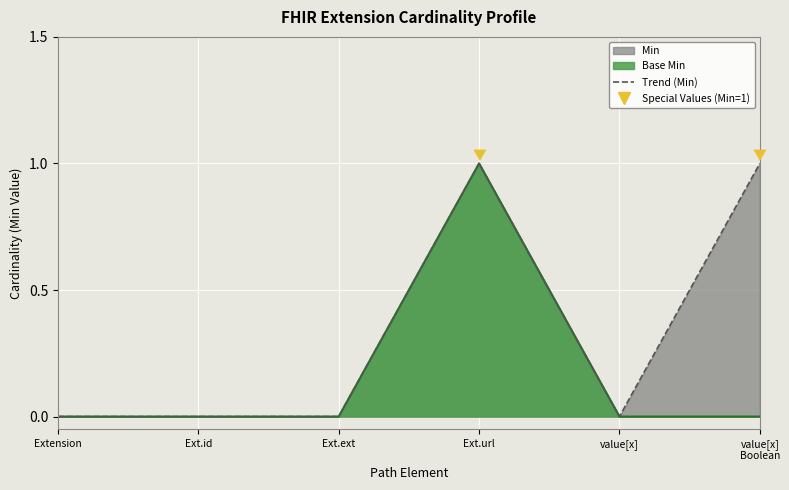

Reading right to left, what are all the values shown in this chart?

value[x]
Boolean=1	value[x]=0	Ext.url=1	Ext.ext=0	Ext.id=0	Extension=0